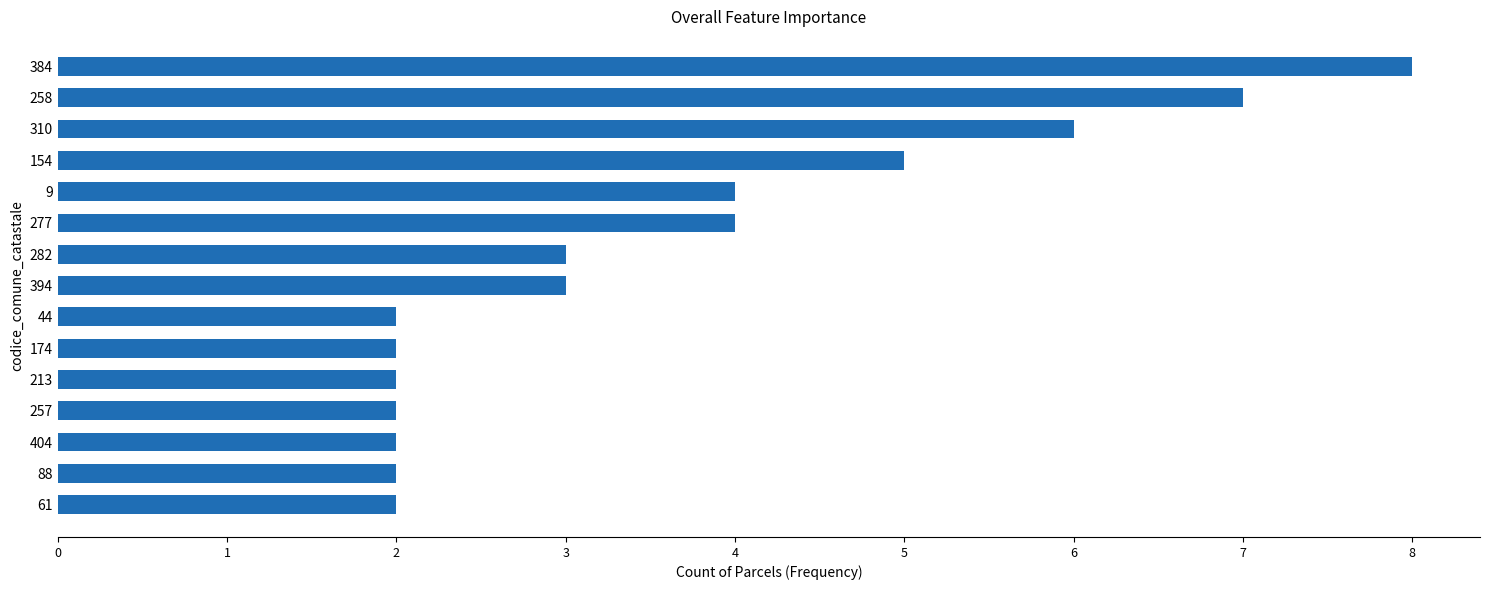

What is the average value?

4